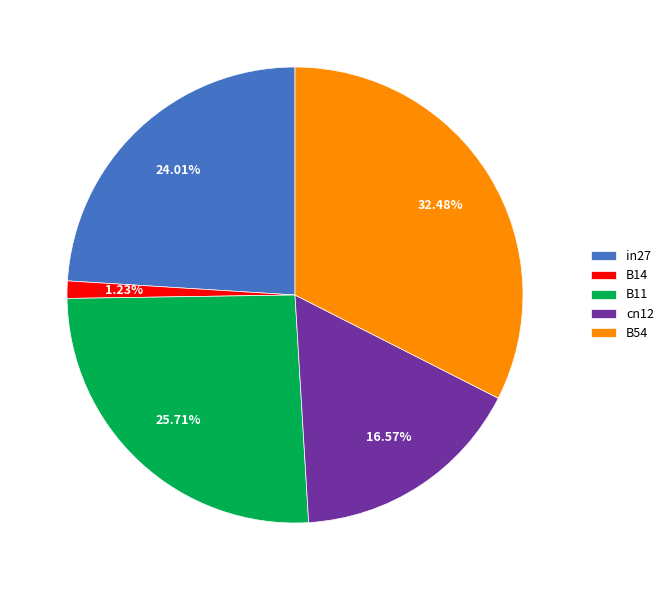

The B54 slice represents 19% of the pie. True or false?

False